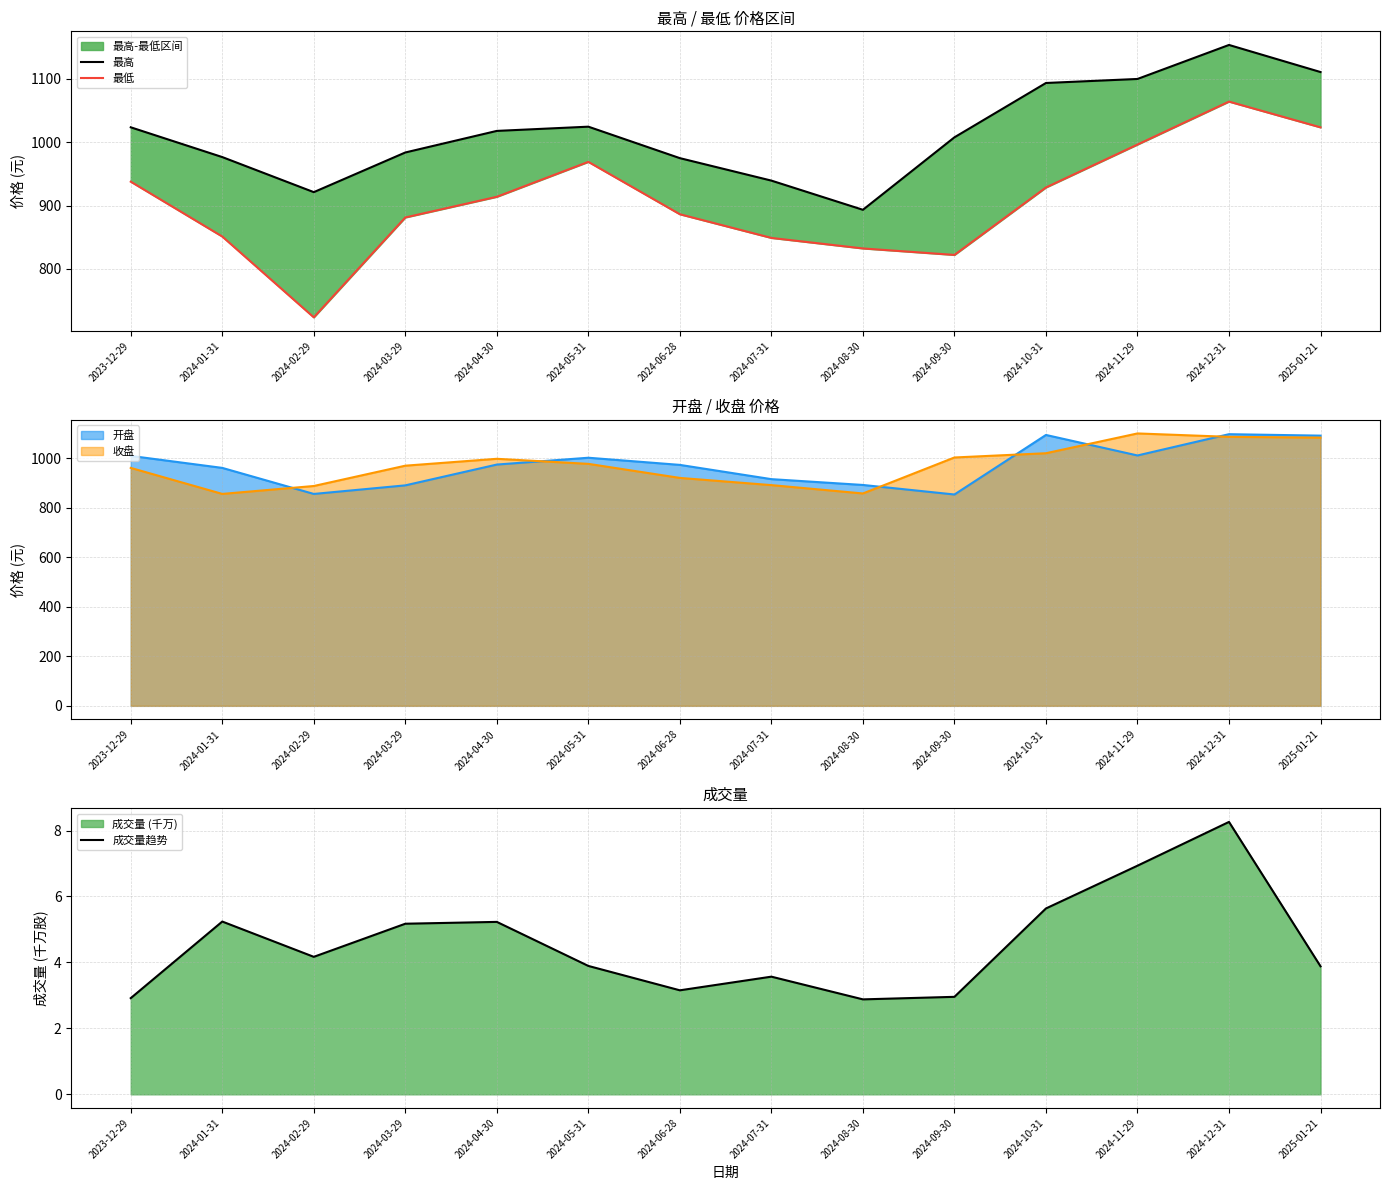

At which category does 成交量趋势 reach its first local valley?

2024-02-29